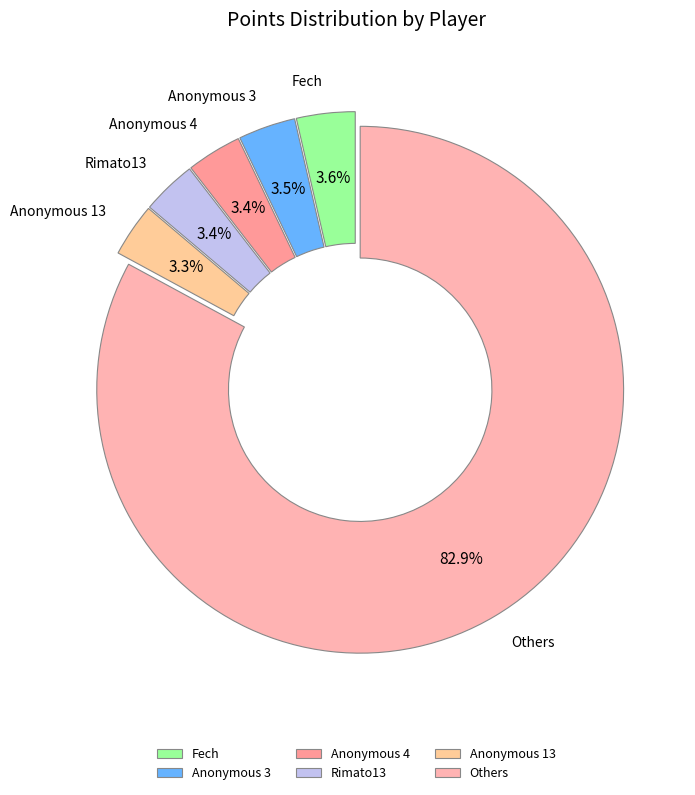

How many segments does this pie chart have?

6